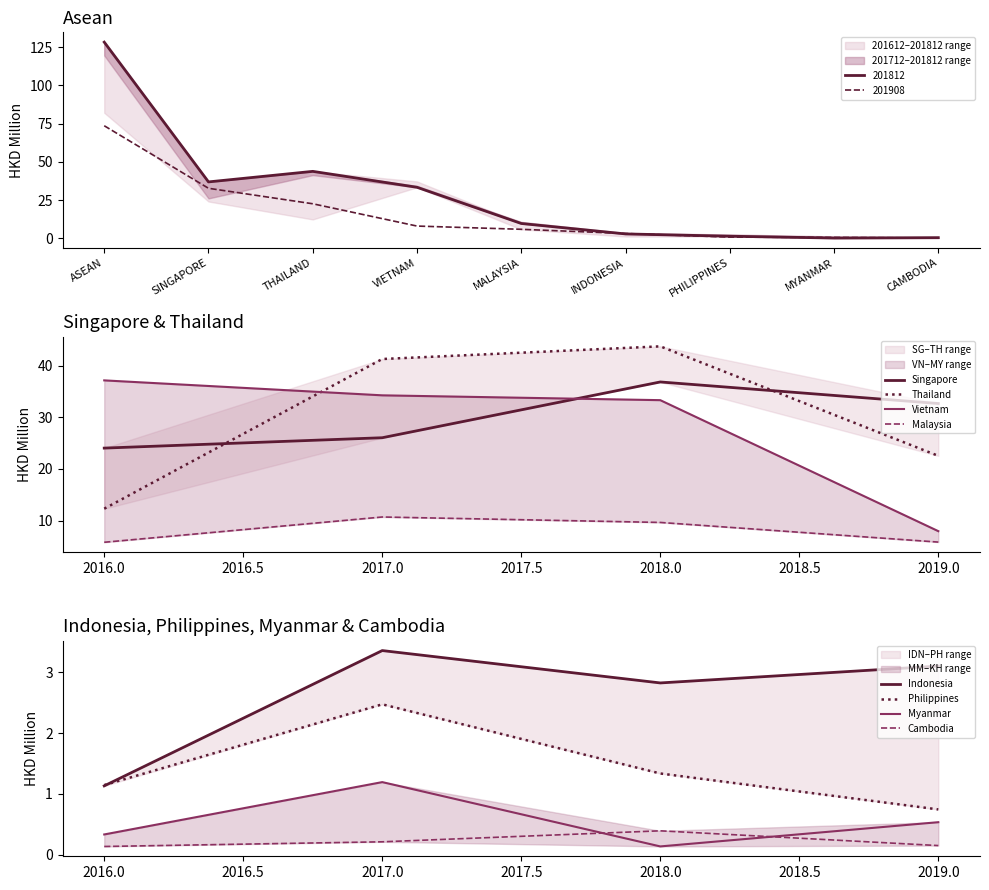

How many values in the 201908 series are below 5?

4